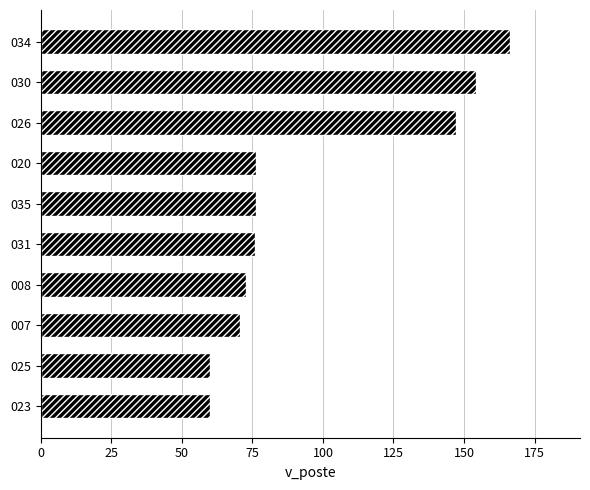

True or false: the data shows 108.3 at 007.

False